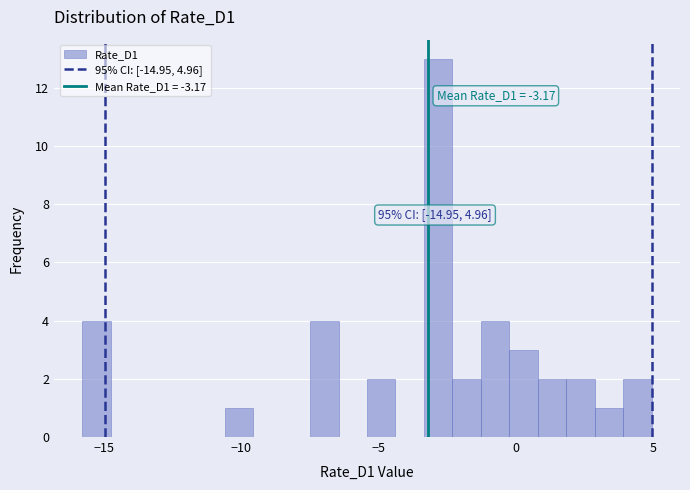

Around what value on the x-axis is the tallest bar? Give the approximate position of its centre, as read against the axis.

-3.0